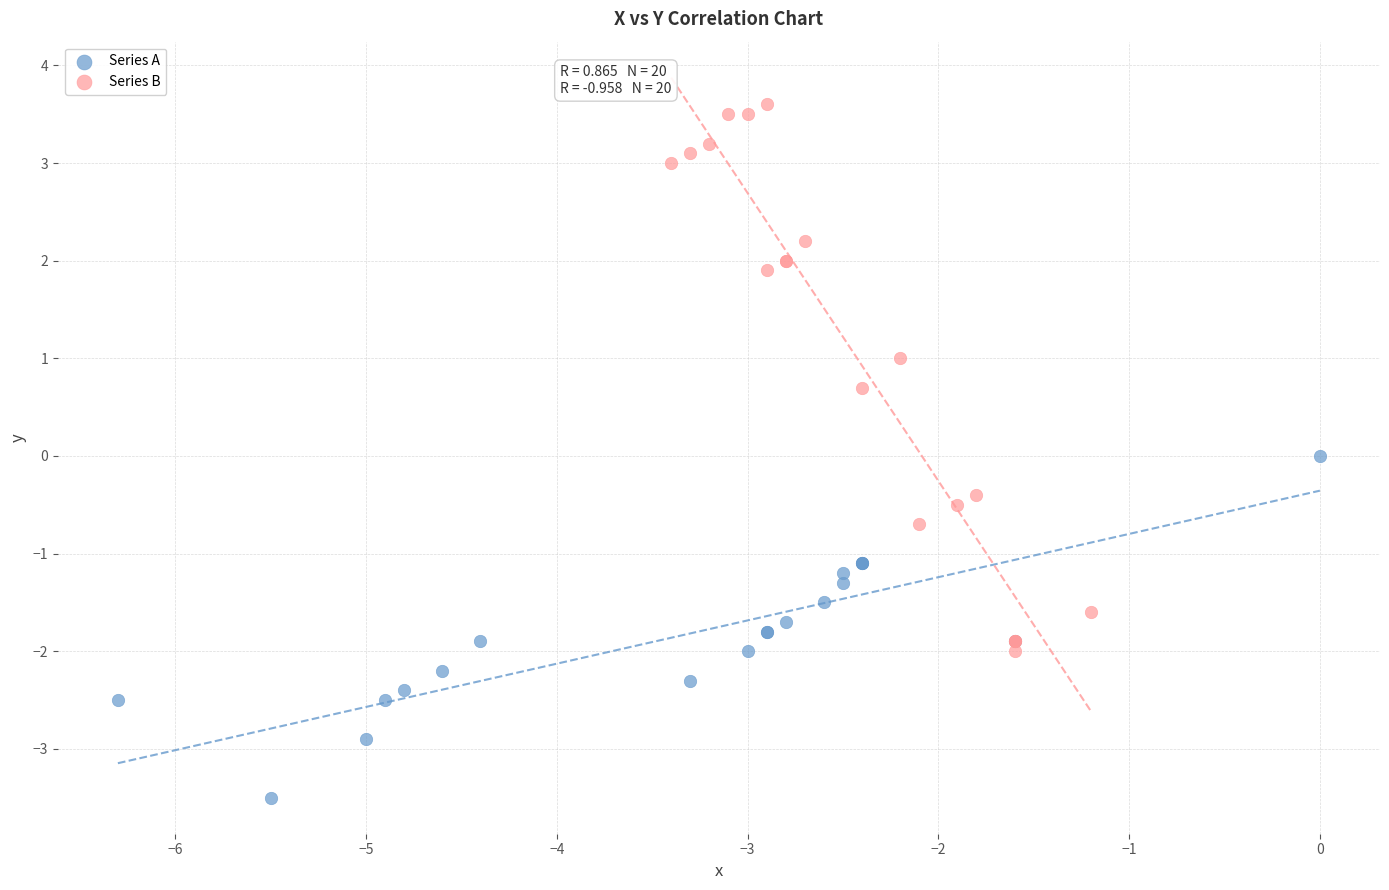

Which series has the widest spread of Y values?

Series B